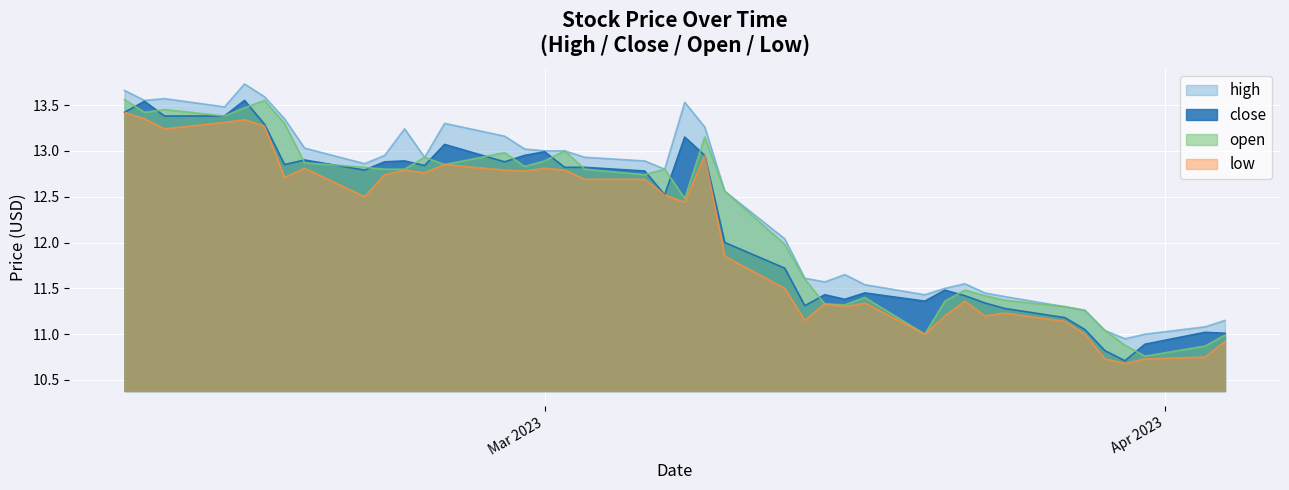

List the series in order of their peak value, highest first.

high, open, close, low